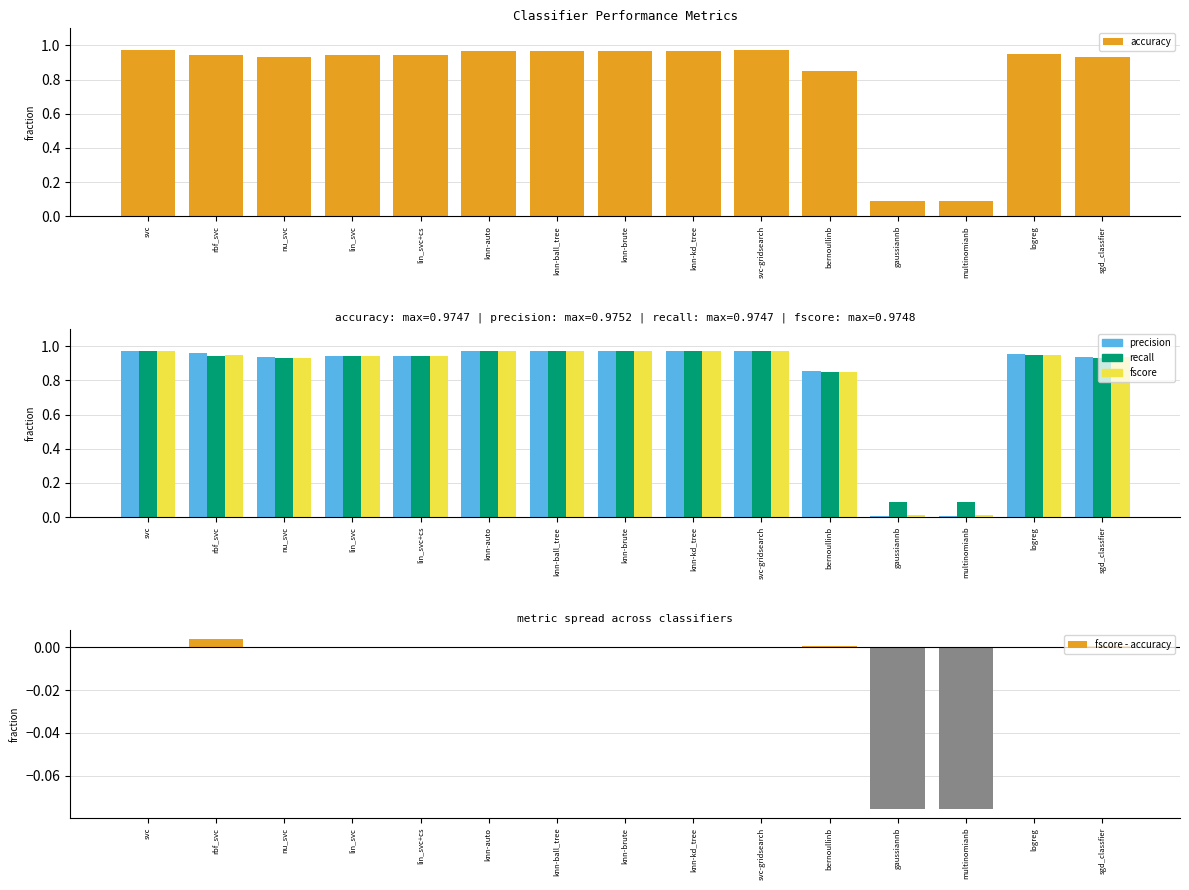

What are all the series names shown in the legend?

accuracy, precision, recall, fscore, fscore - accuracy